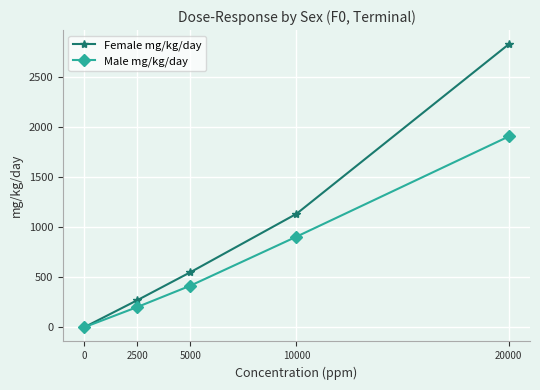

The value of Female mg/kg/day at 10000 is 1132. True or false?

True